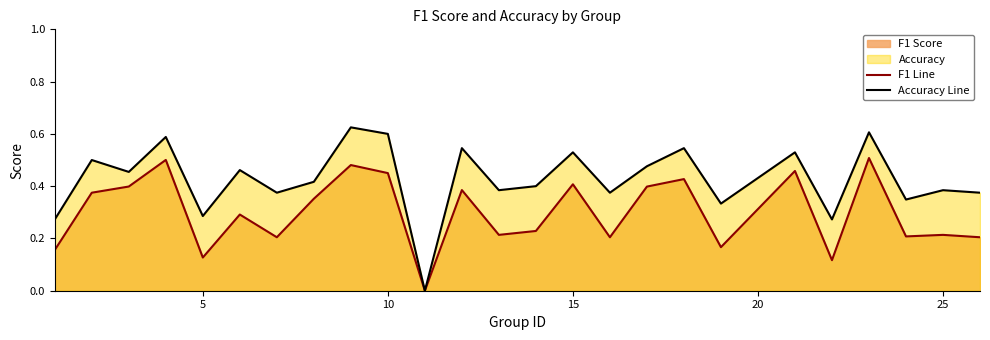

Does the chart have visible grid lines?

No